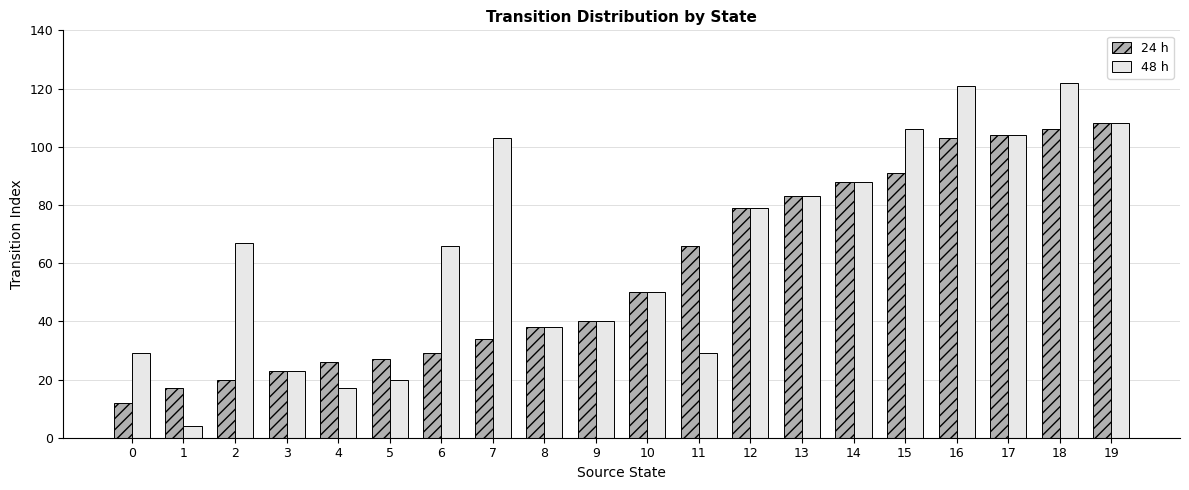

What value does the 24 h series have at 3, to the nearest 5?

25